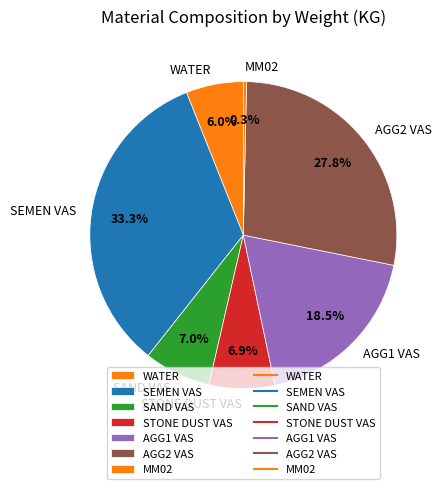

Which slice is the largest?

SEMEN VAS